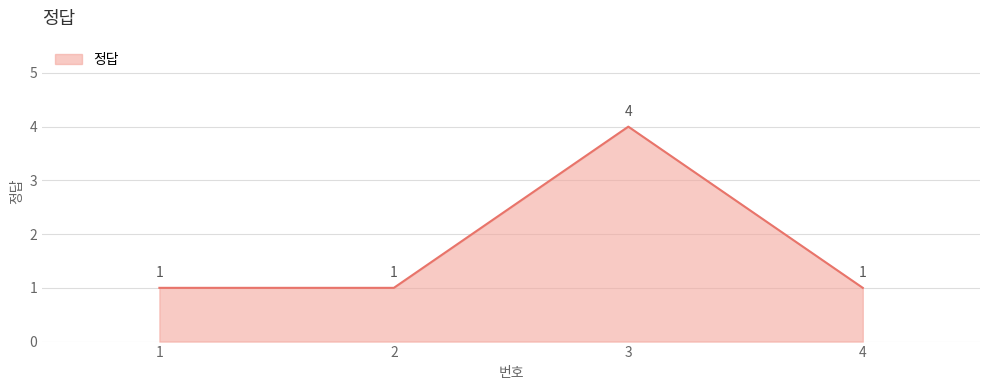

Is it true that the value at 4 is 2?

False